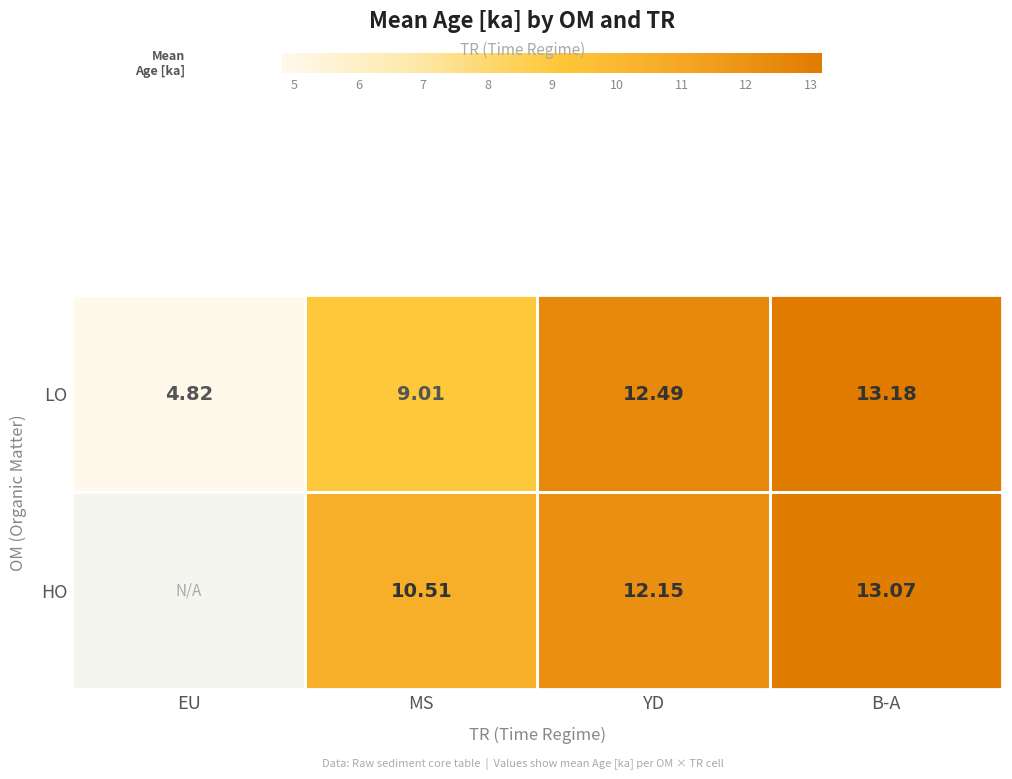

Rank the series at MS from lowest to highest value.

LO, HO